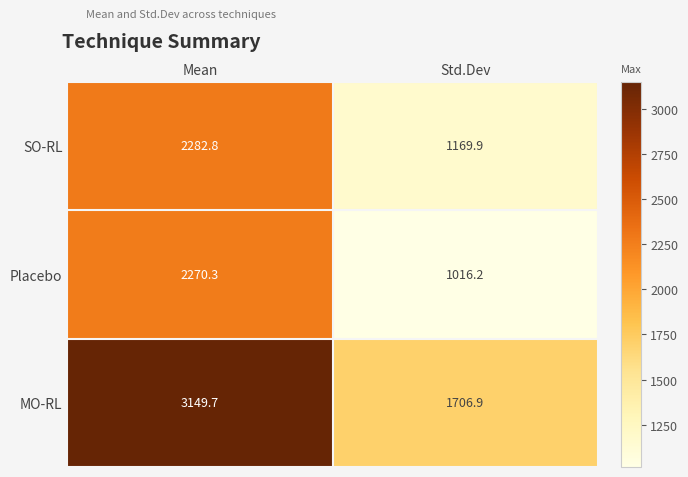

Reading left to right, extract all data points from this chart.

SO-RL: Mean=2282.8	Std.Dev=1169.9
Placebo: Mean=2270.3	Std.Dev=1016.2
MO-RL: Mean=3149.7	Std.Dev=1706.9